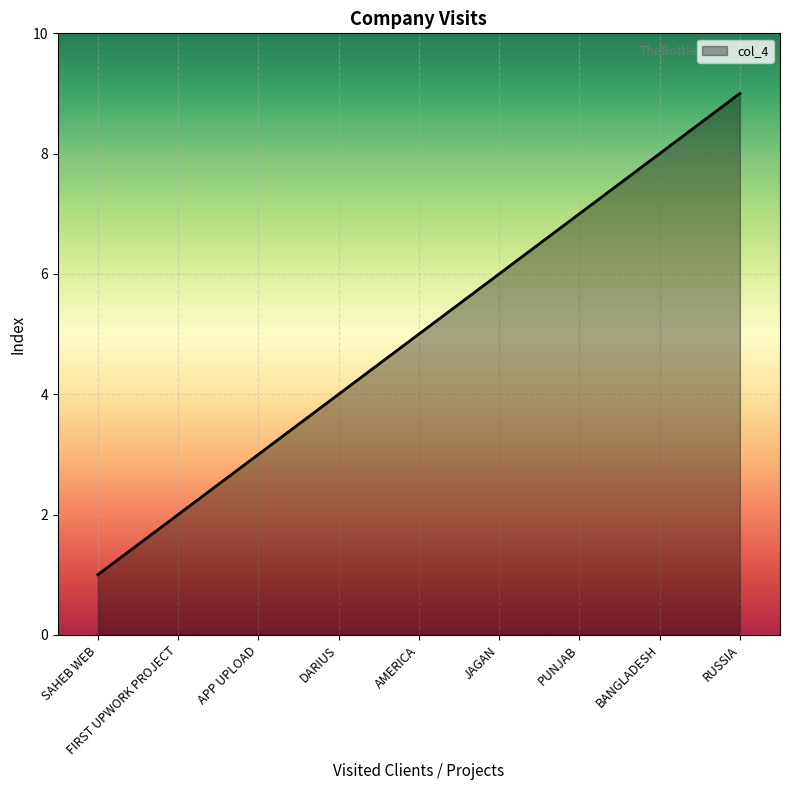

How many categories are shown in the chart?

9